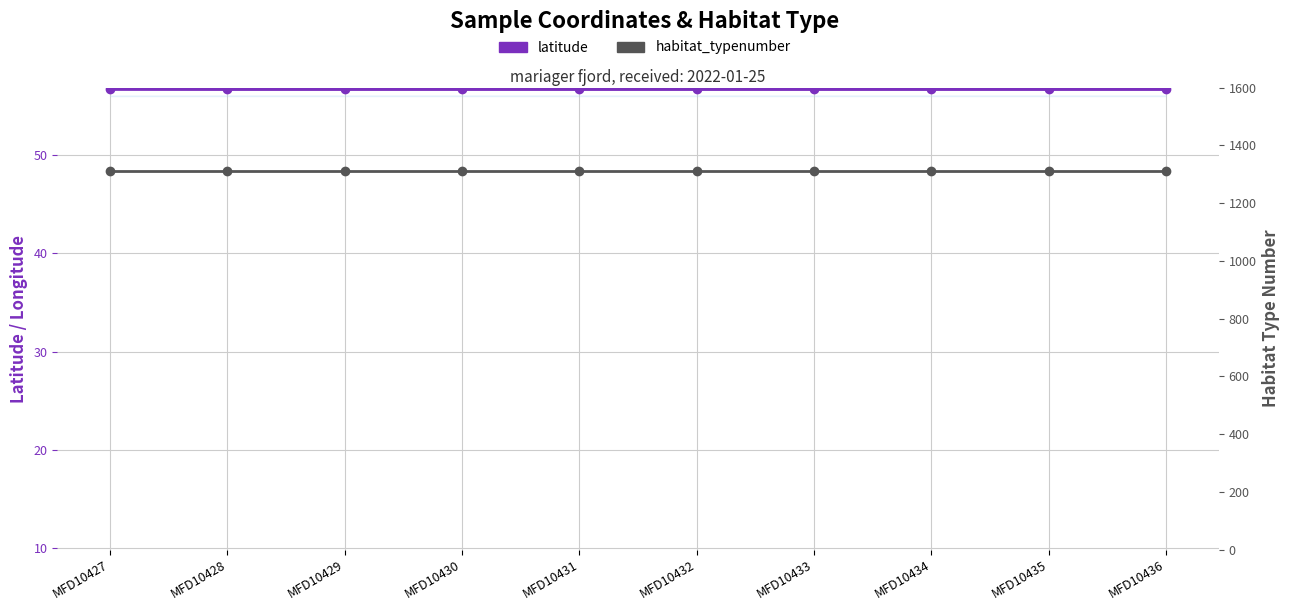

At which category is the sum across all series the highest?

MFD10427